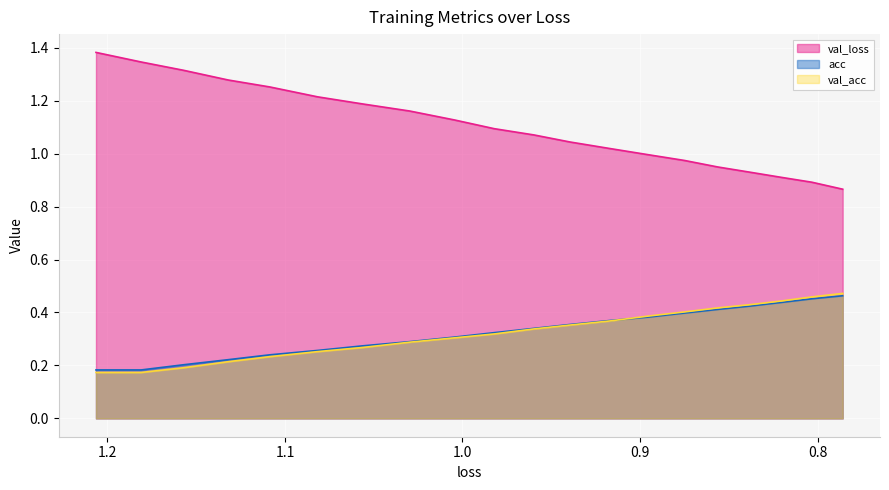

True or false: acc and val_loss intersect in this chart.

False